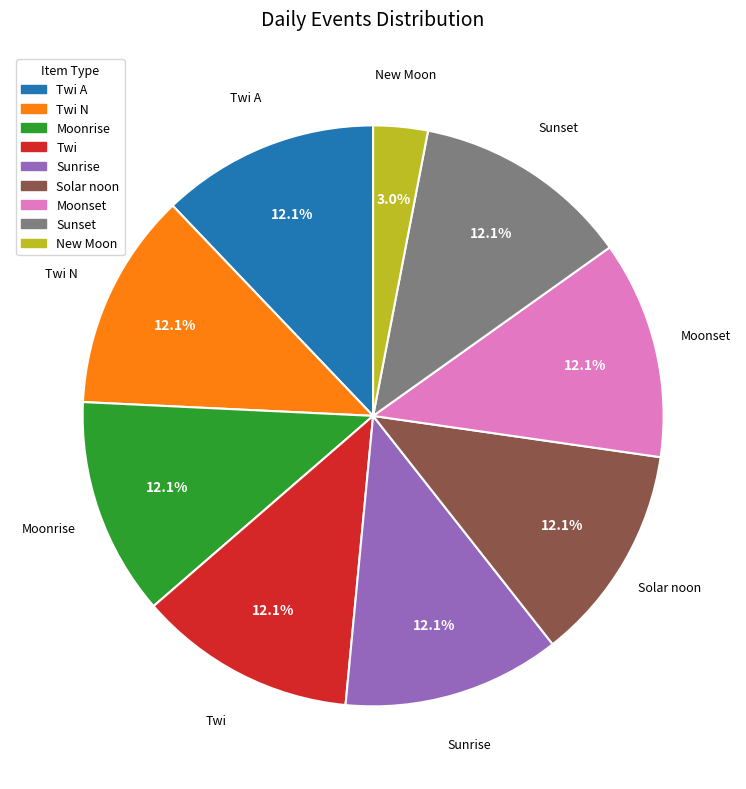

Is there any slice that represents more than half of the pie?

No